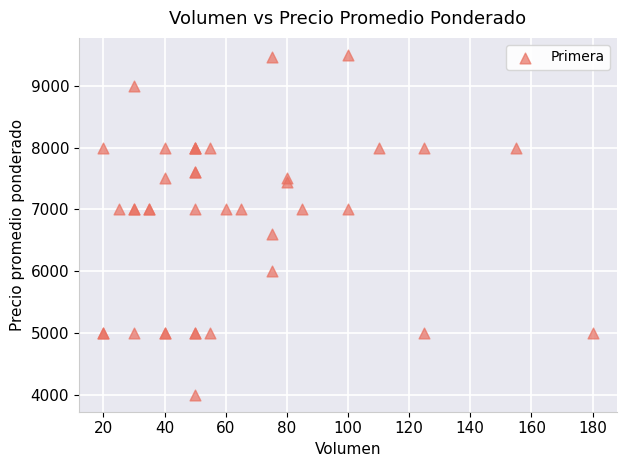

What Y value in the scatter plot is closest to 6750?

6600